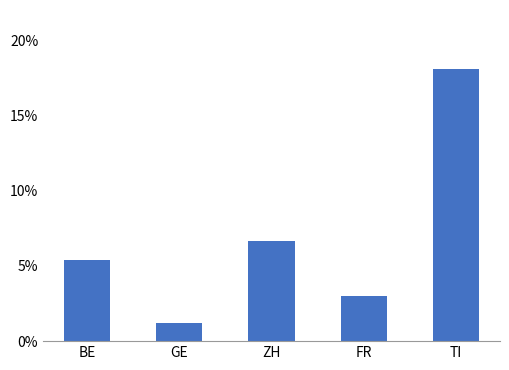

What is the label of the 4th bar from the right?

GE